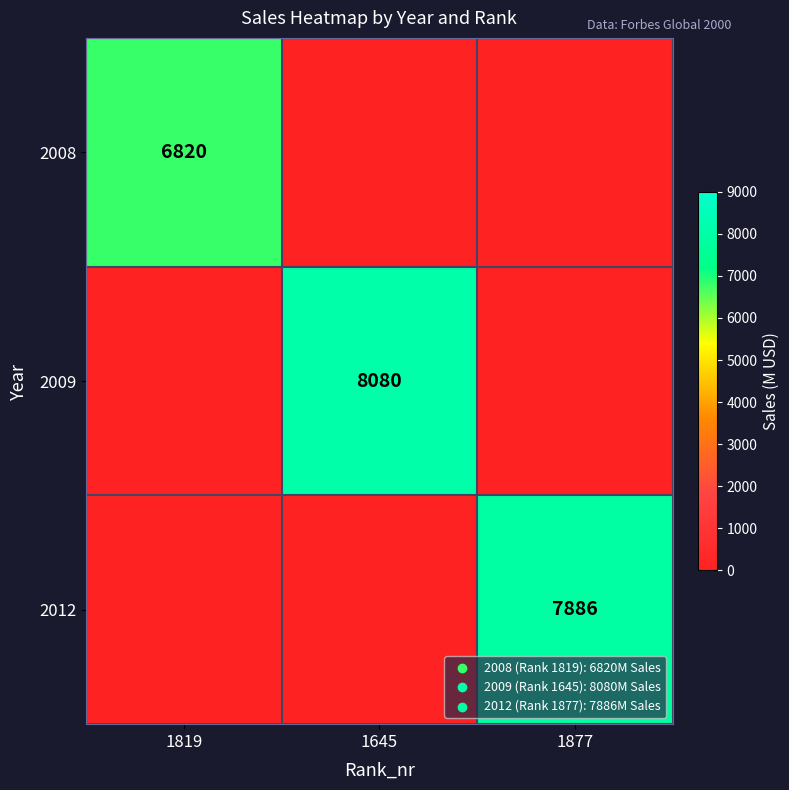

Is it true that 2012 equals 1989 at 1877?

False